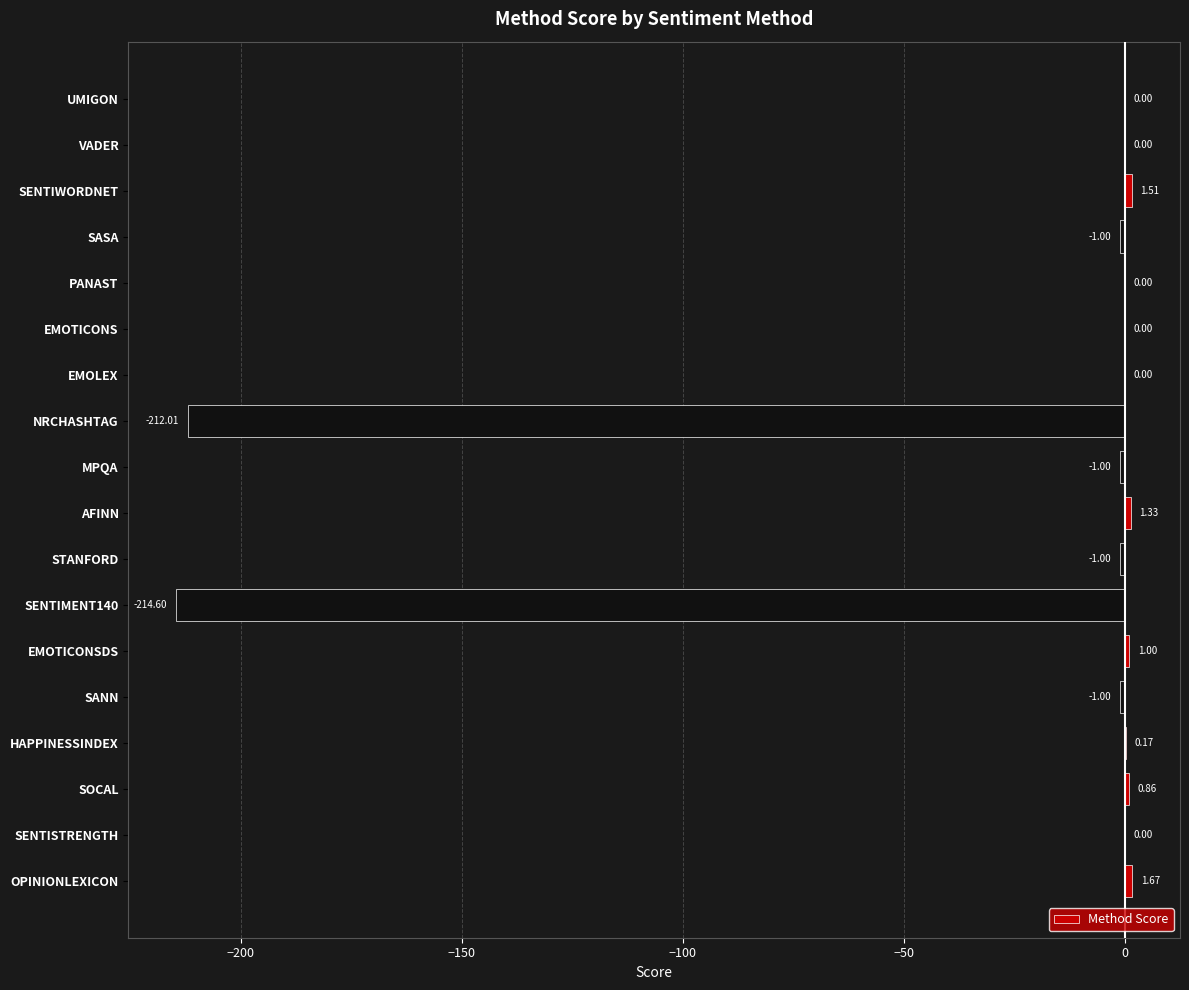

Which category has the highest value across all series?

OPINIONLEXICON